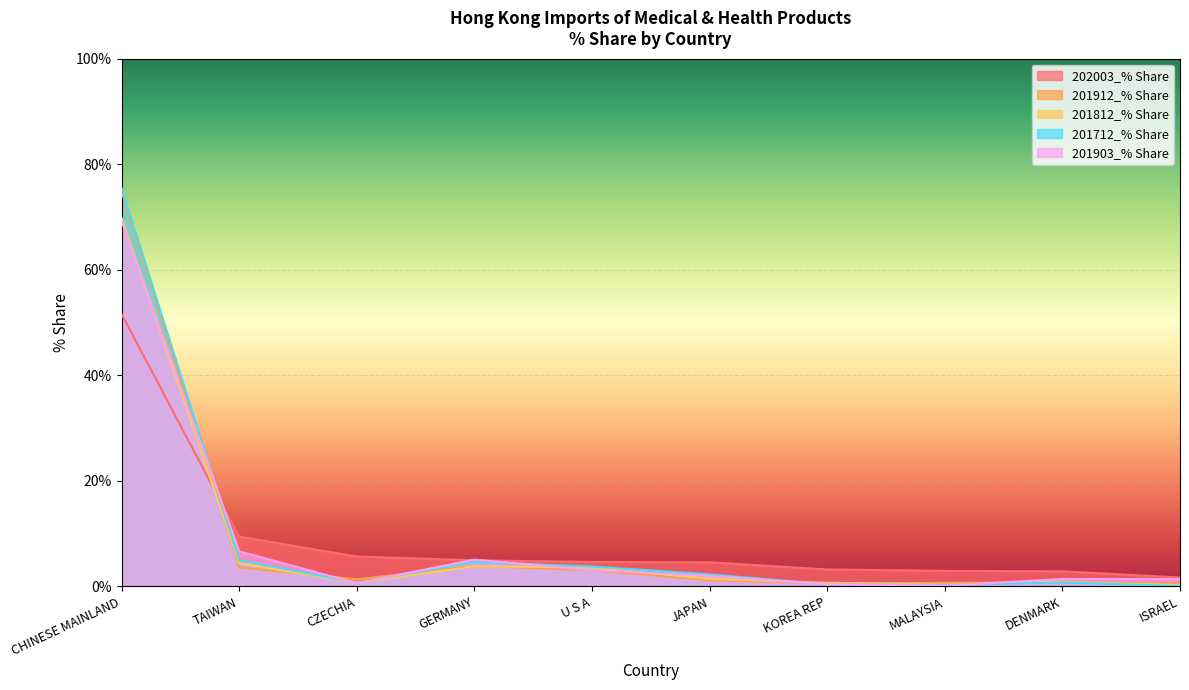

True or false: 202003_% Share has more than 0 points higher than both neighbors.

False